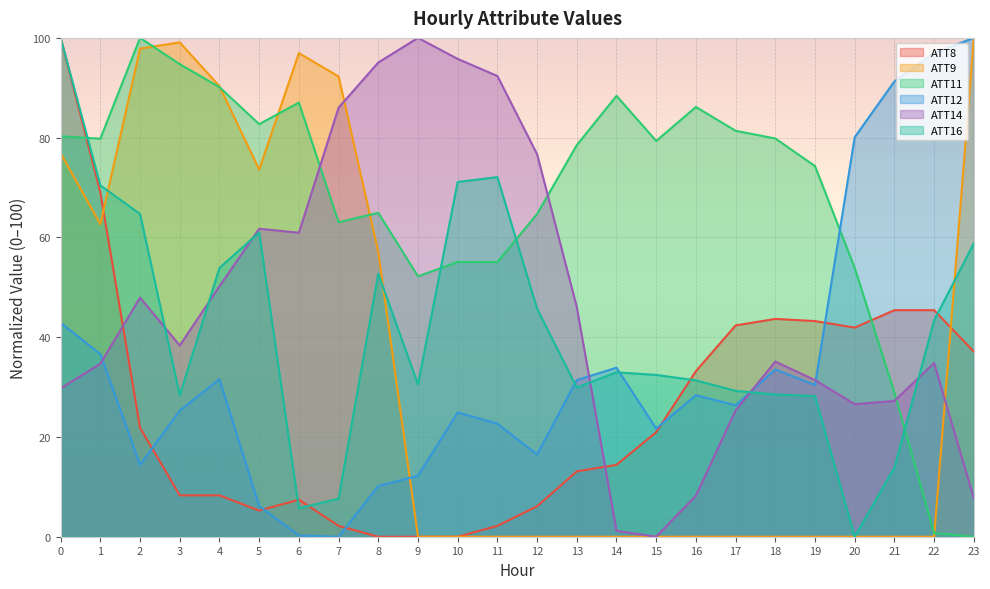

Which series has the widest spread of values?

ATT8